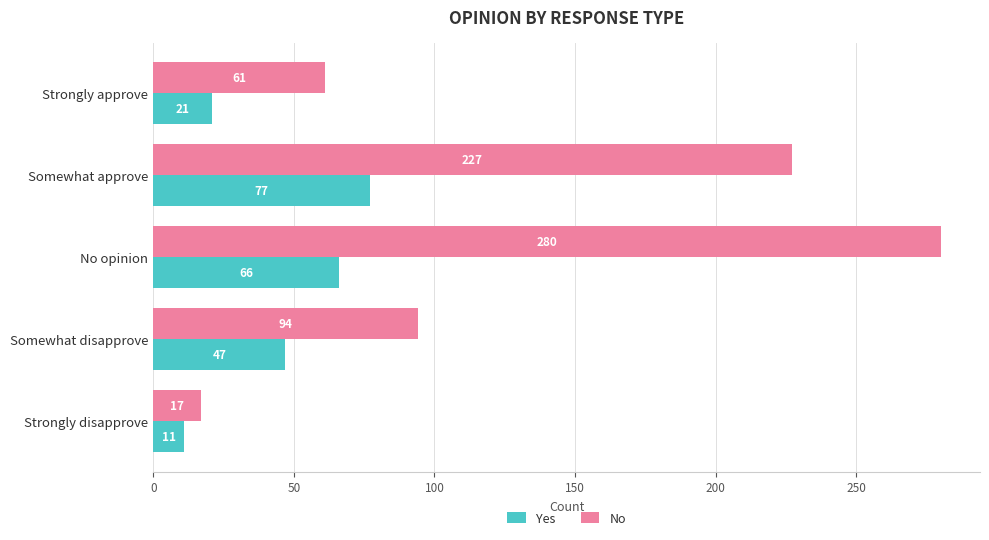

At which label is Yes closest to 44?

Somewhat disapprove